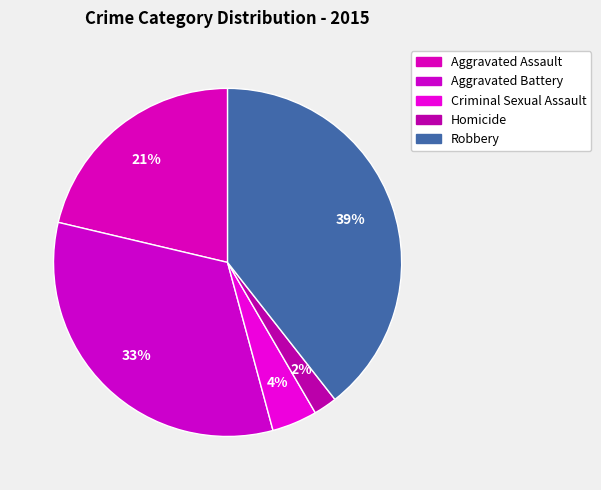

What portion of the pie excludes Homicide?

97.8%